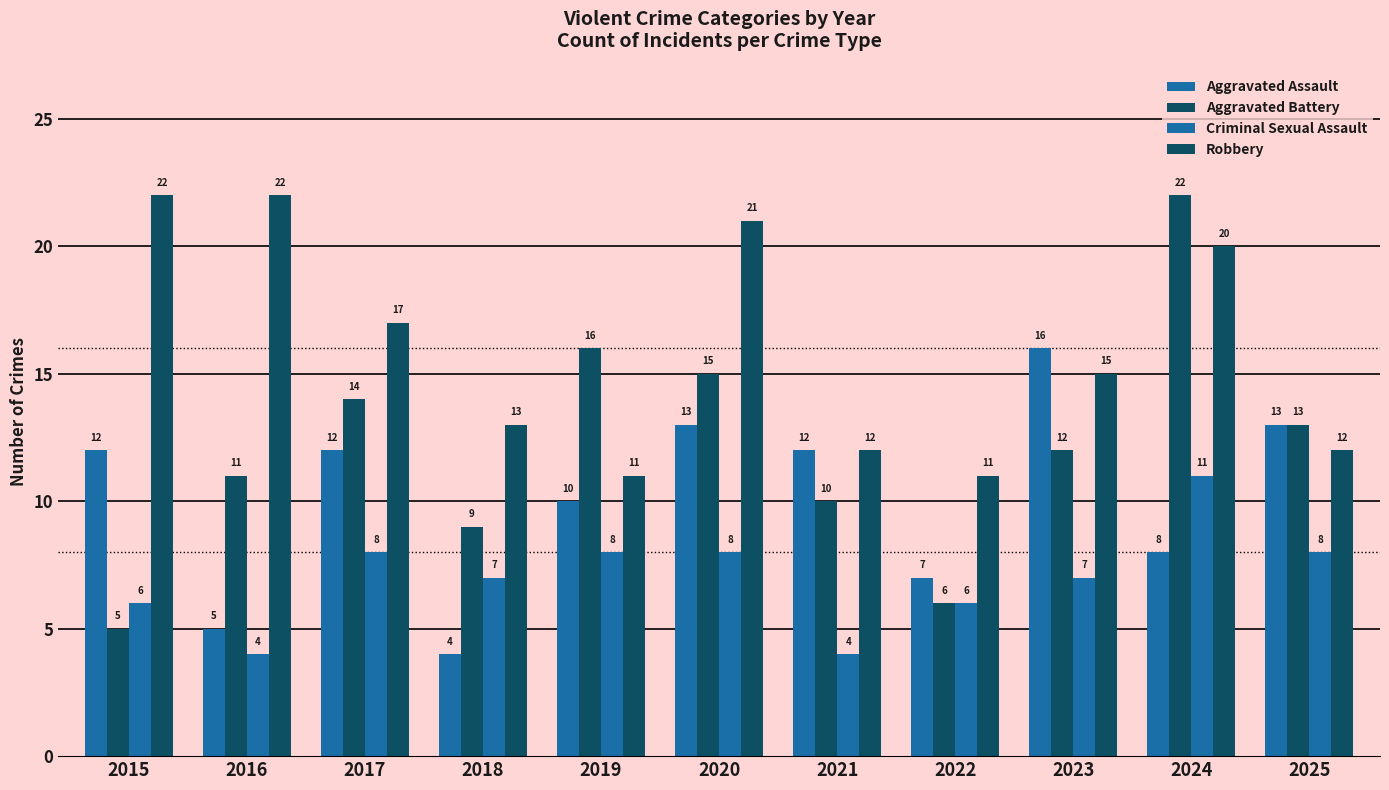

At which category is the sum across all series the highest?

2024